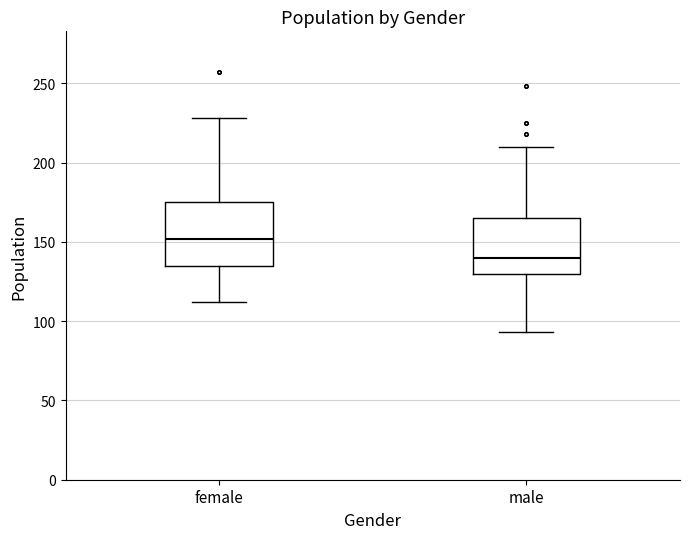

Where is the lower edge of the box for male on the y-axis? The values are not printed on the chart, so give them approximately, as read against the axis.

130